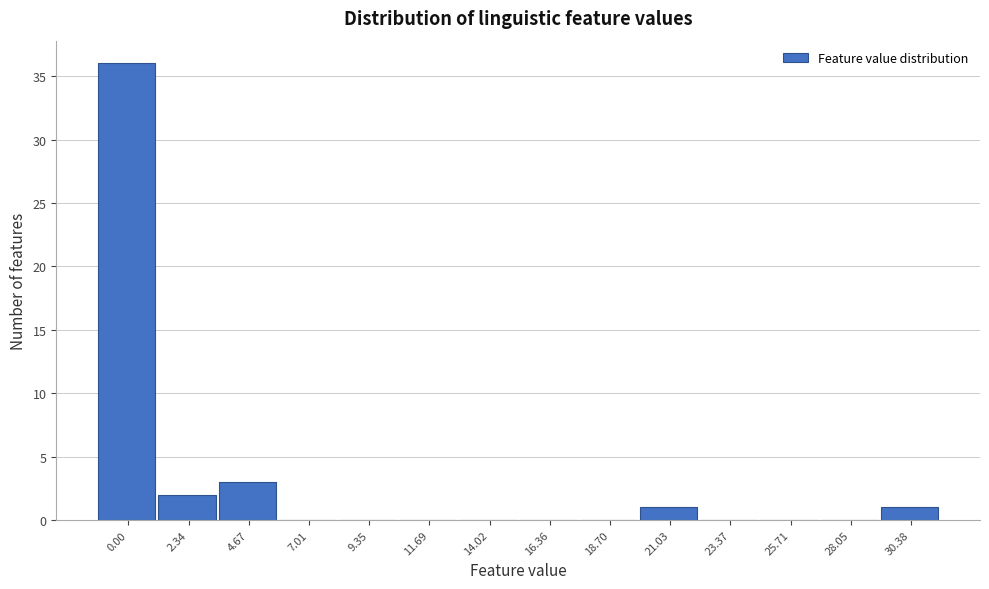

Reading right to left, transcribe all the data shown in this chart.

30.38=1	28.05=0	25.71=0	23.37=0	21.03=1	18.70=0	16.36=0	14.02=0	11.69=0	9.35=0	7.01=0	4.67=3	2.34=2	0.00=36